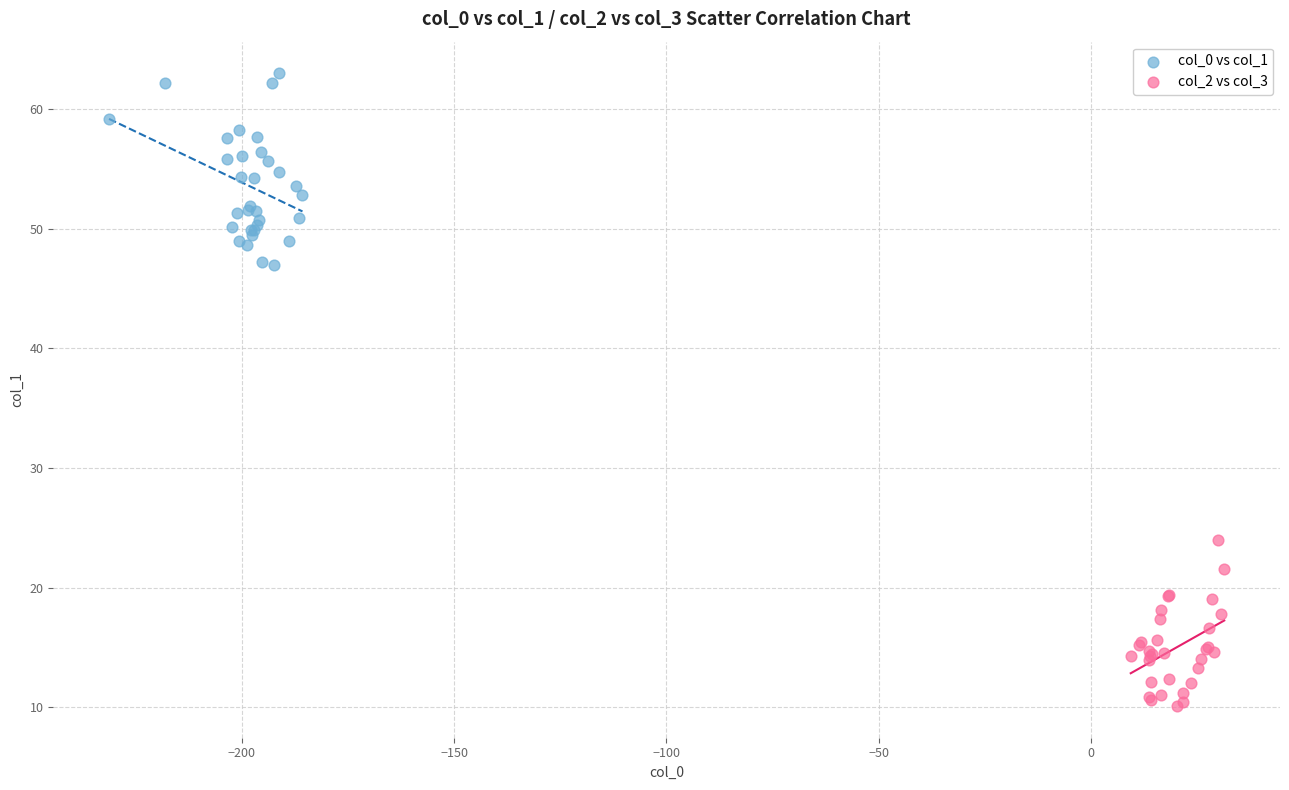

Which series has the widest spread of Y values?

col_0 vs col_1